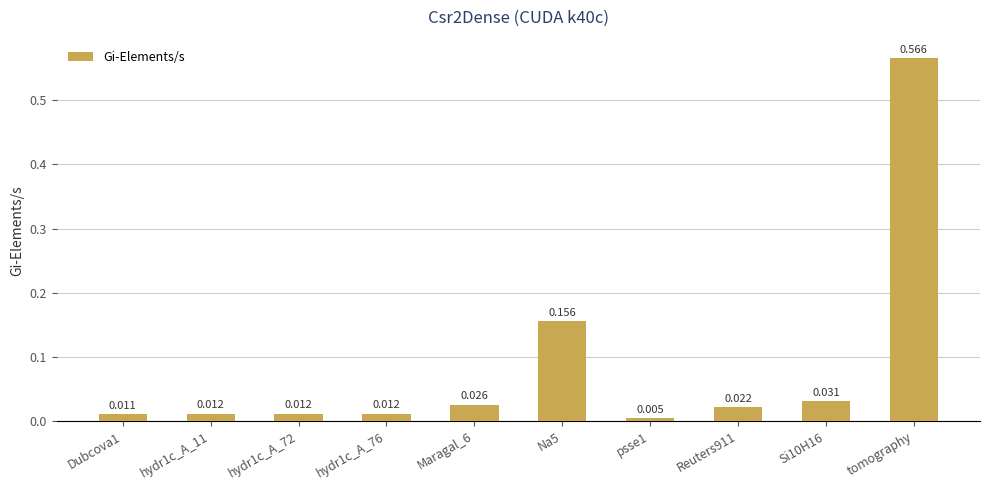

What is the sum of all values?

0.9